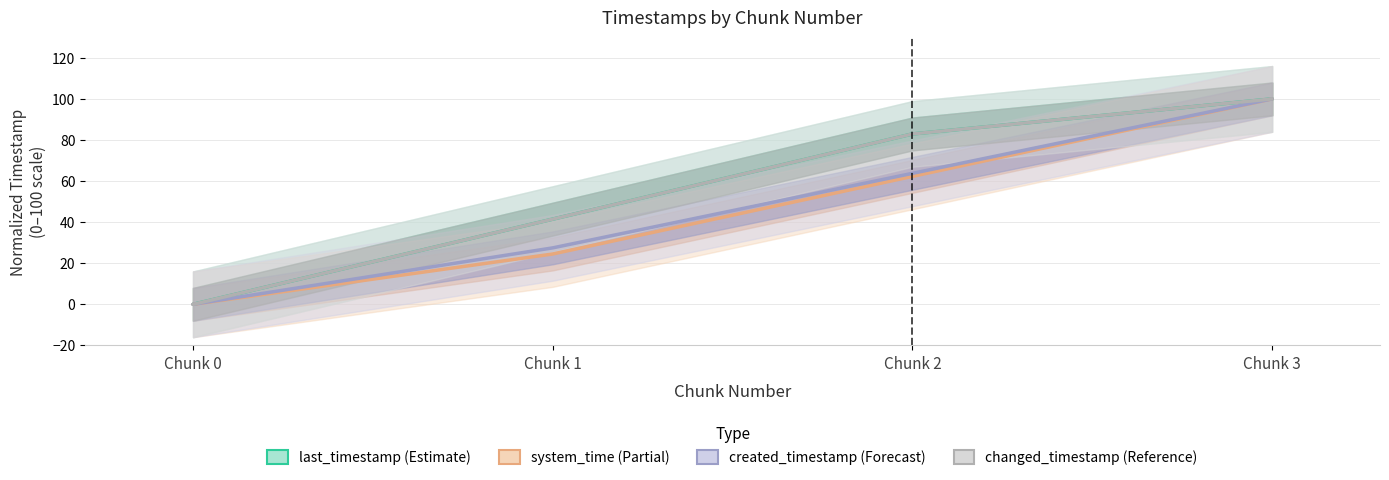

How many lines are shown in the chart?

4